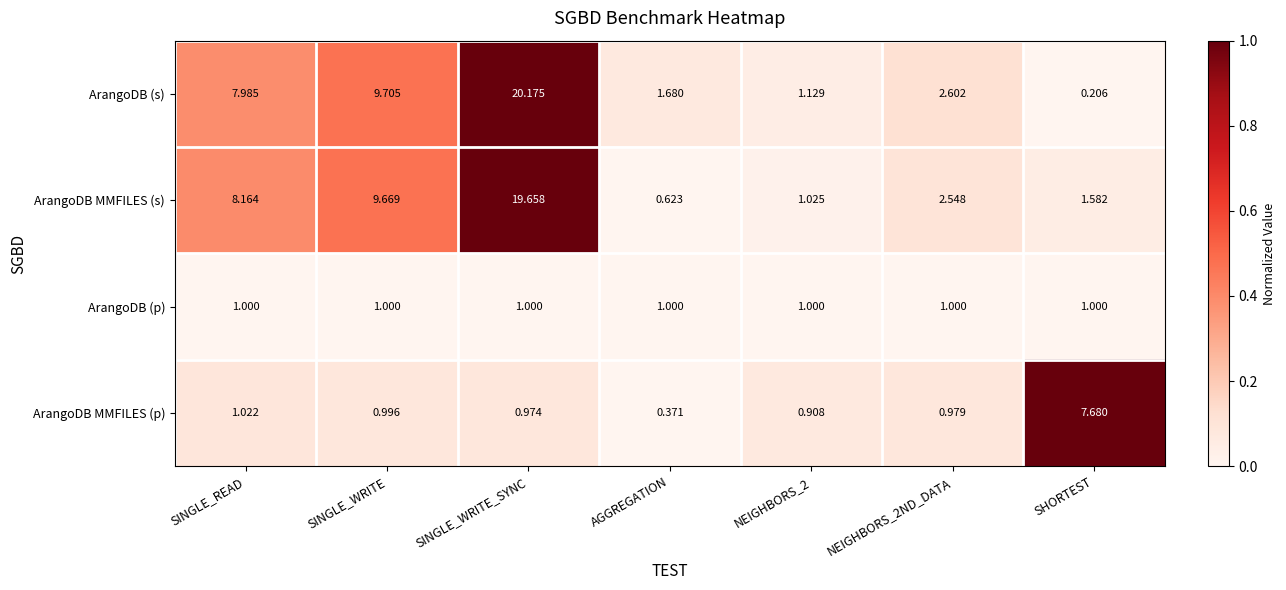

Rank the series at SINGLE_READ from lowest to highest value.

ArangoDB (p), ArangoDB MMFILES (p), ArangoDB (s), ArangoDB MMFILES (s)